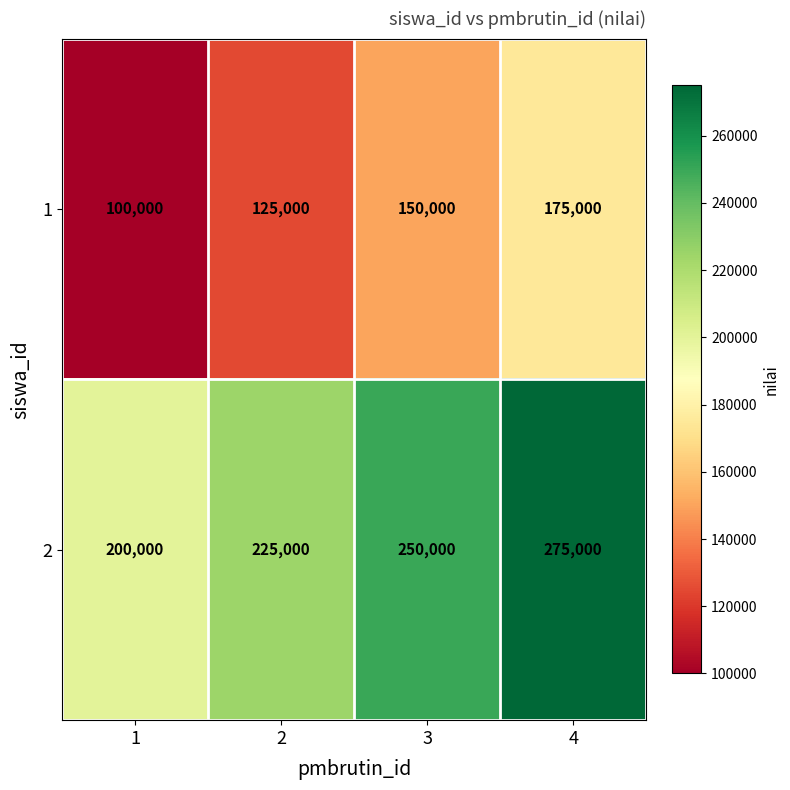

What is the spread (max minus min) of values at 2?

100000